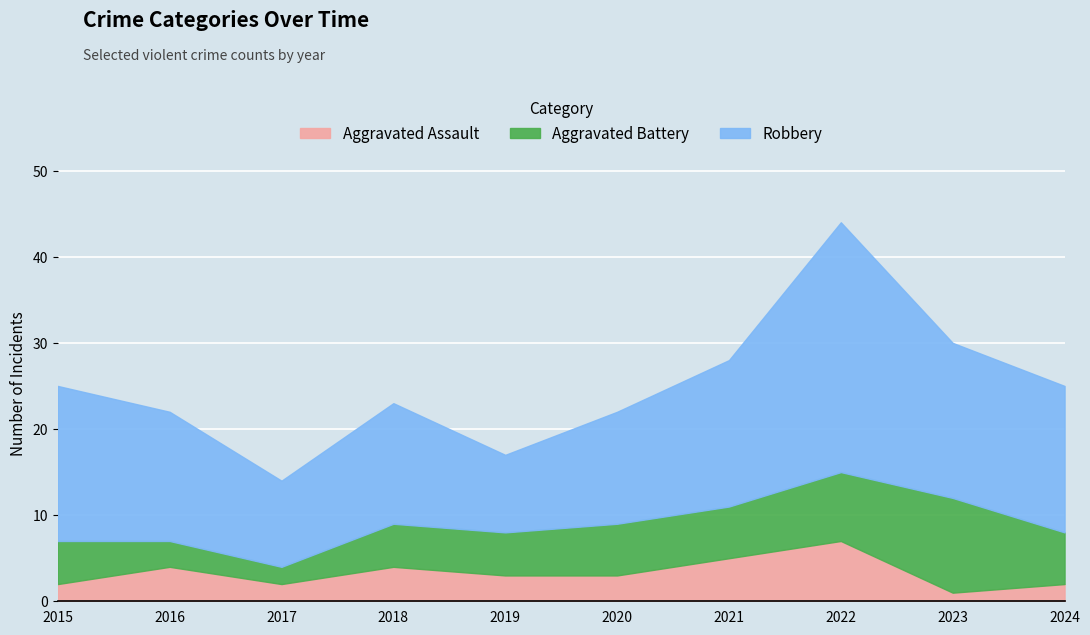

What is the value of the Aggravated Assault point at the 9th from the left?

1